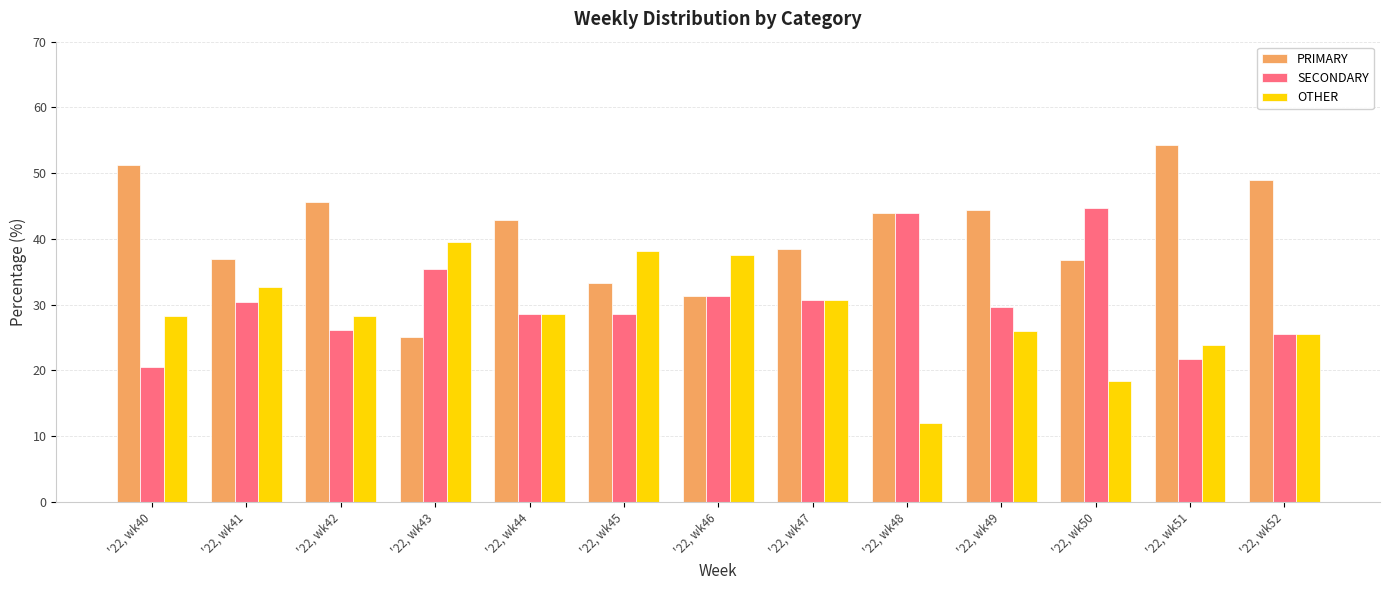

What is the difference between the highest and lowest values at '22, wk40?

30.8